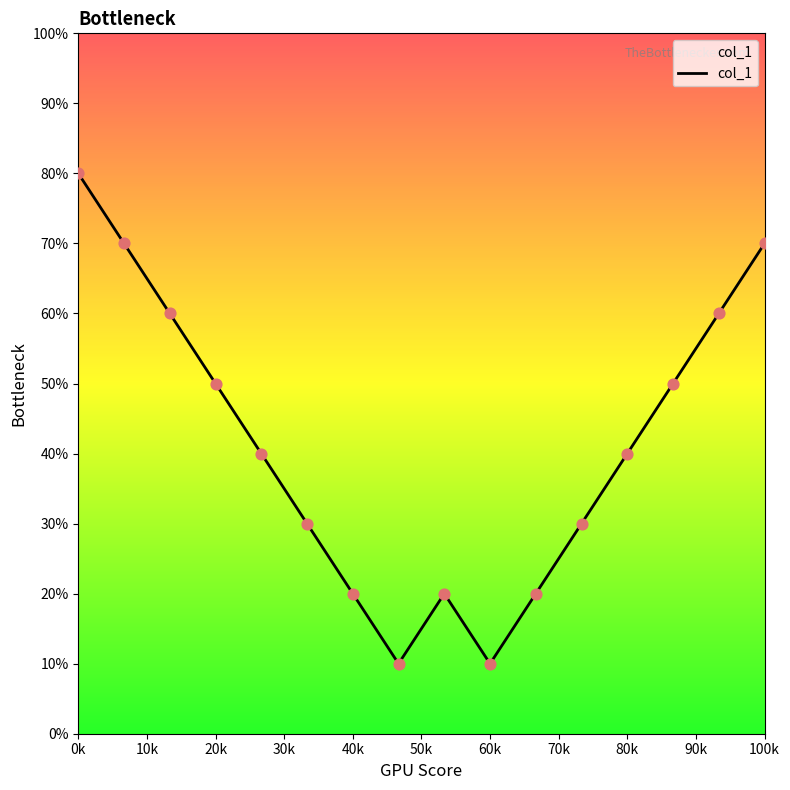

What is the maximum value shown in the chart?

80.0